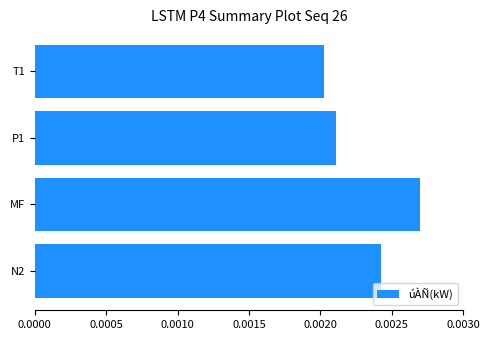

Which category has the lowest value across all series?

T1